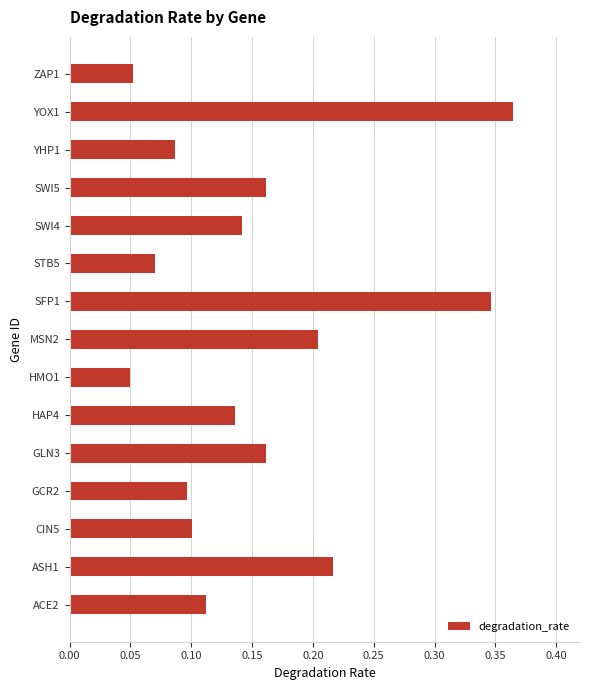

The value at MSN2 is 0.4. True or false?

False